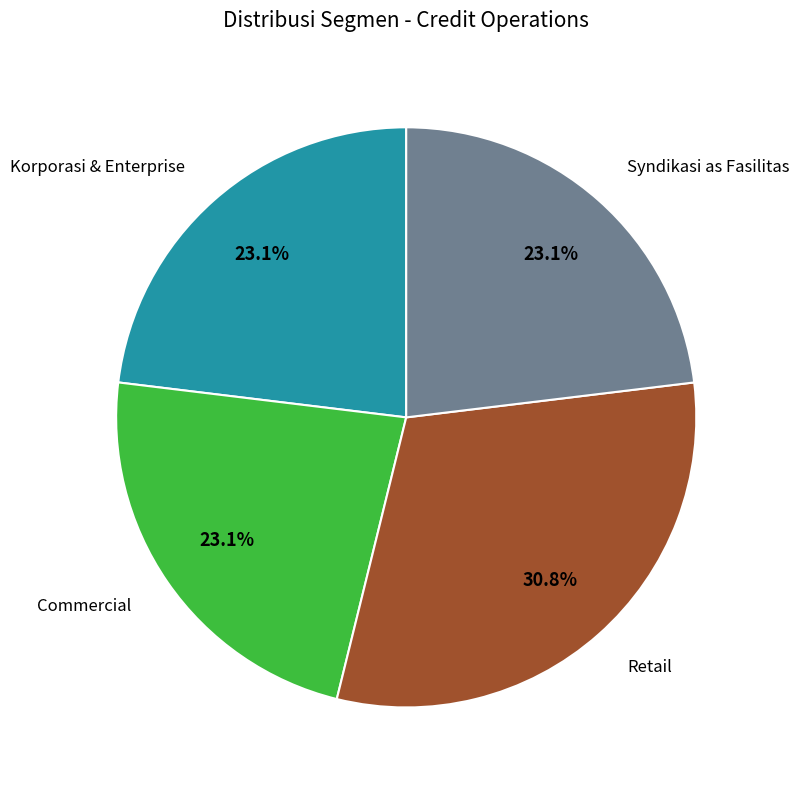

To the nearest percent, what is the difference between the Syndikasi as Fasilitas and Retail slice percentages?

8%